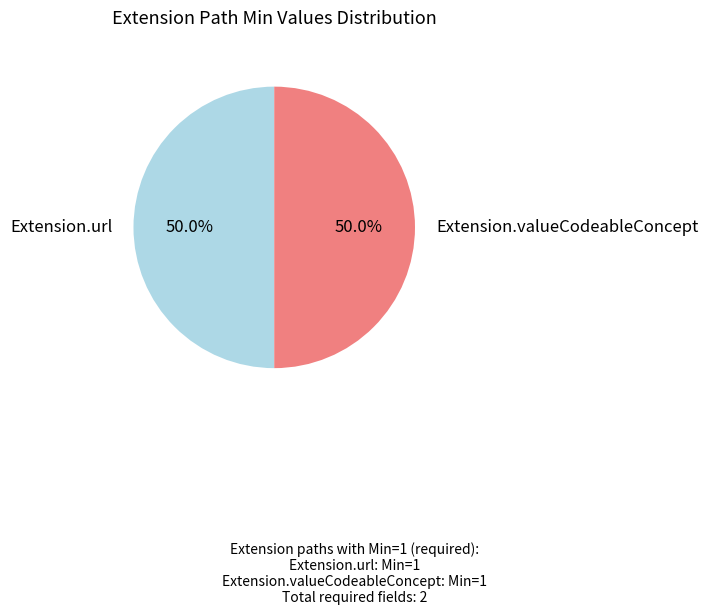

Count the number of slices in the pie.

2